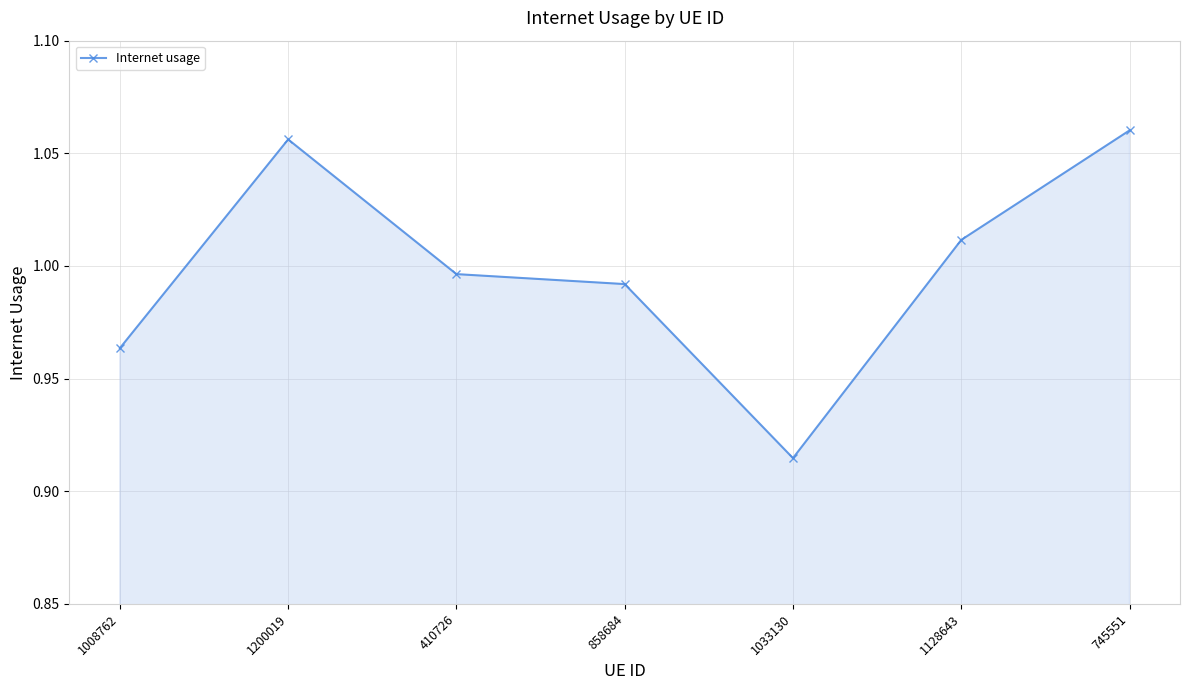

What is the difference between the second highest and second lowest values?

0.1